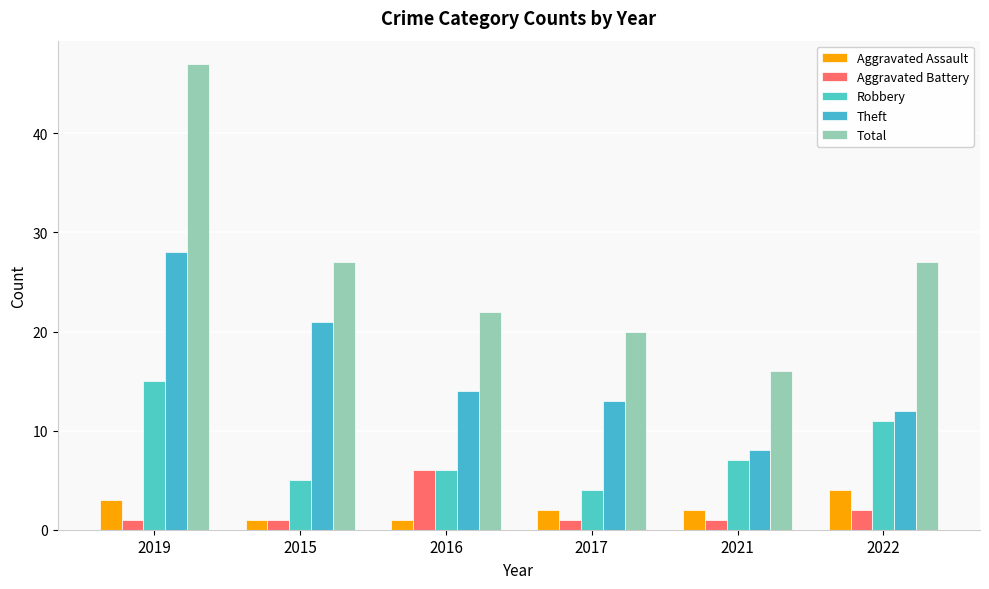

Rank the categories by Theft value from lowest to highest.

2021, 2022, 2017, 2016, 2015, 2019